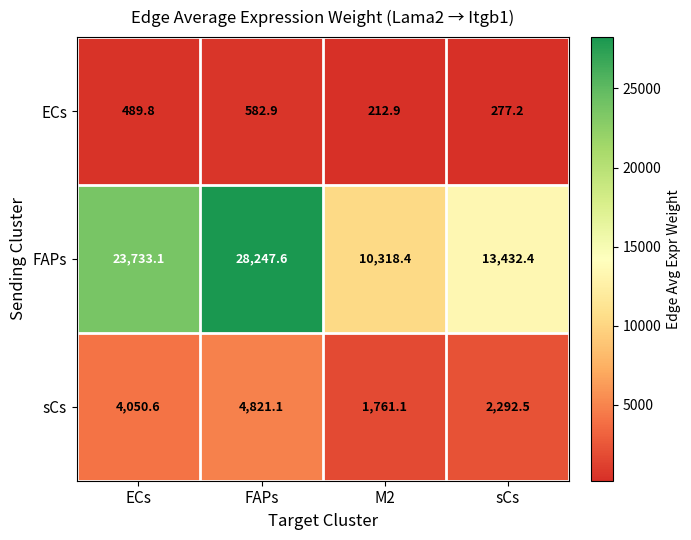

Where does the sCs series first go above 4050?

ECs